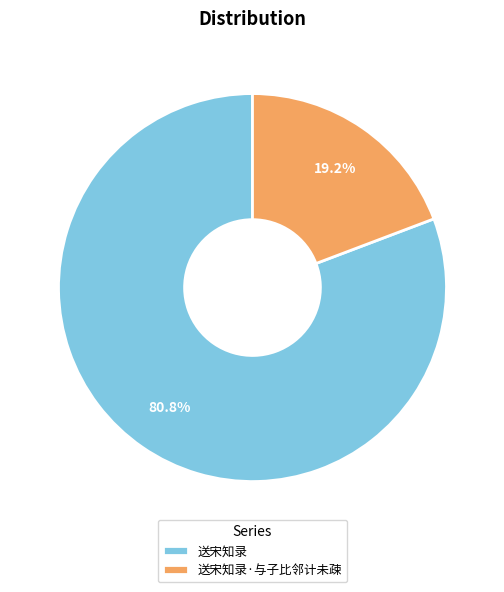

Approximately how many times larger is the value at 送宋知录 compared to 送宋知录·与子比邻计未疎?

4.2